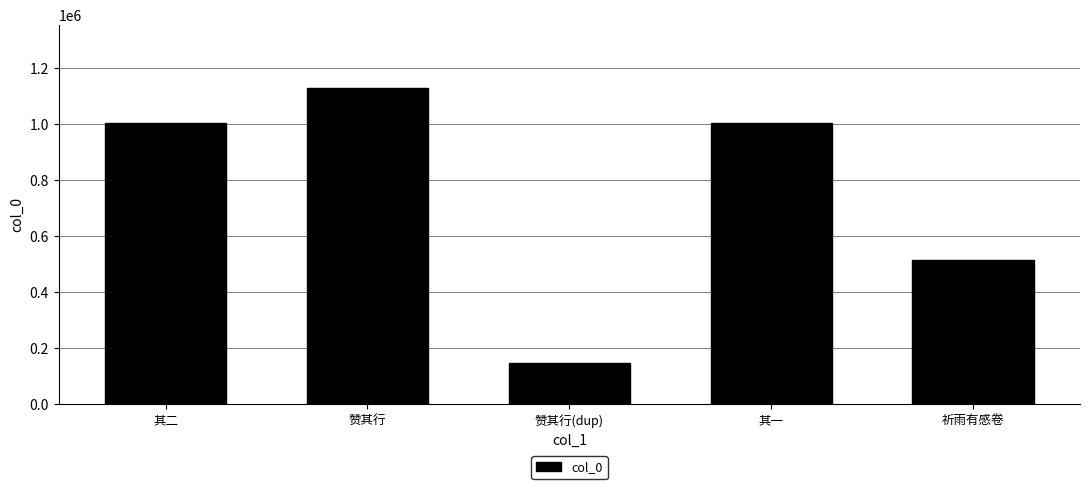

What is the ratio of the value at 赞其行 to the value at 赞其行(dup)?

7.6